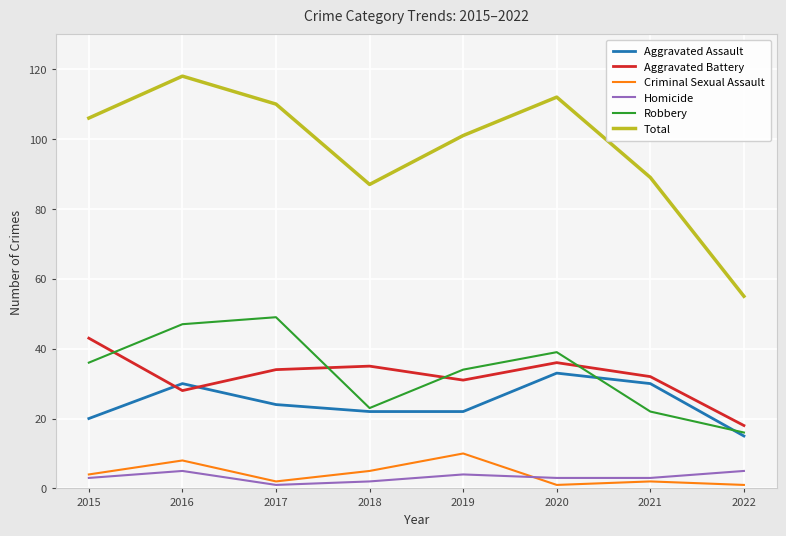

Where does the Aggravated Assault series first go above 24?

2016